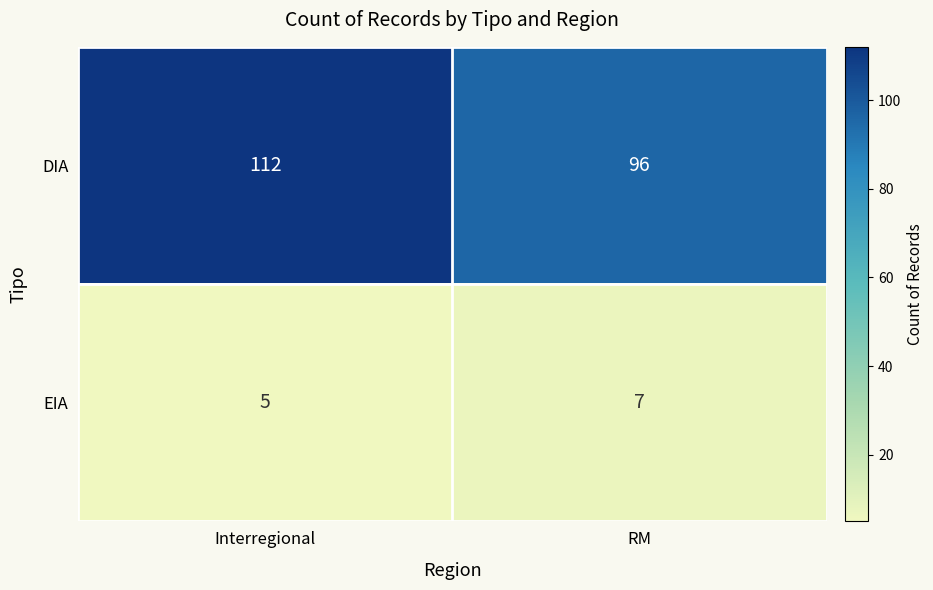

At which category does the chart reach its minimum across all series?

Interregional